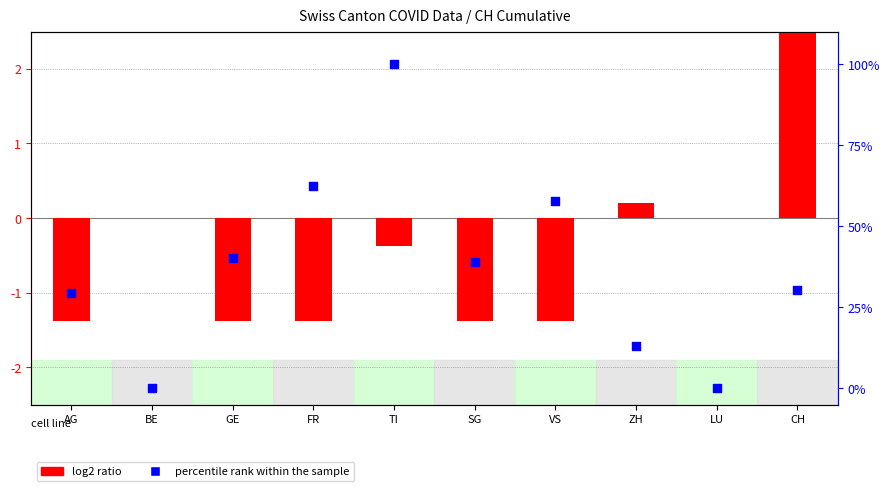

What is the total value across all series at TI?

99.6